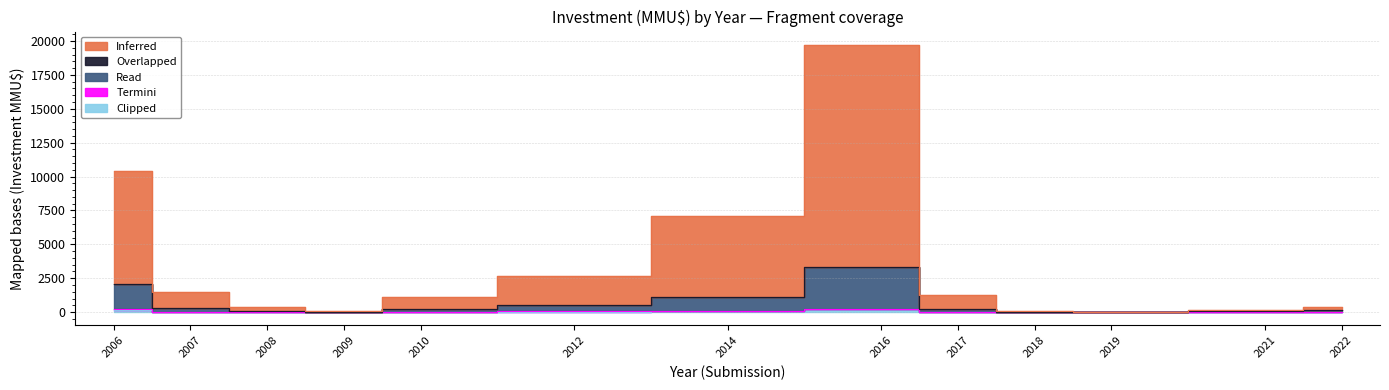

How many data points in Inferred are above 142?

17